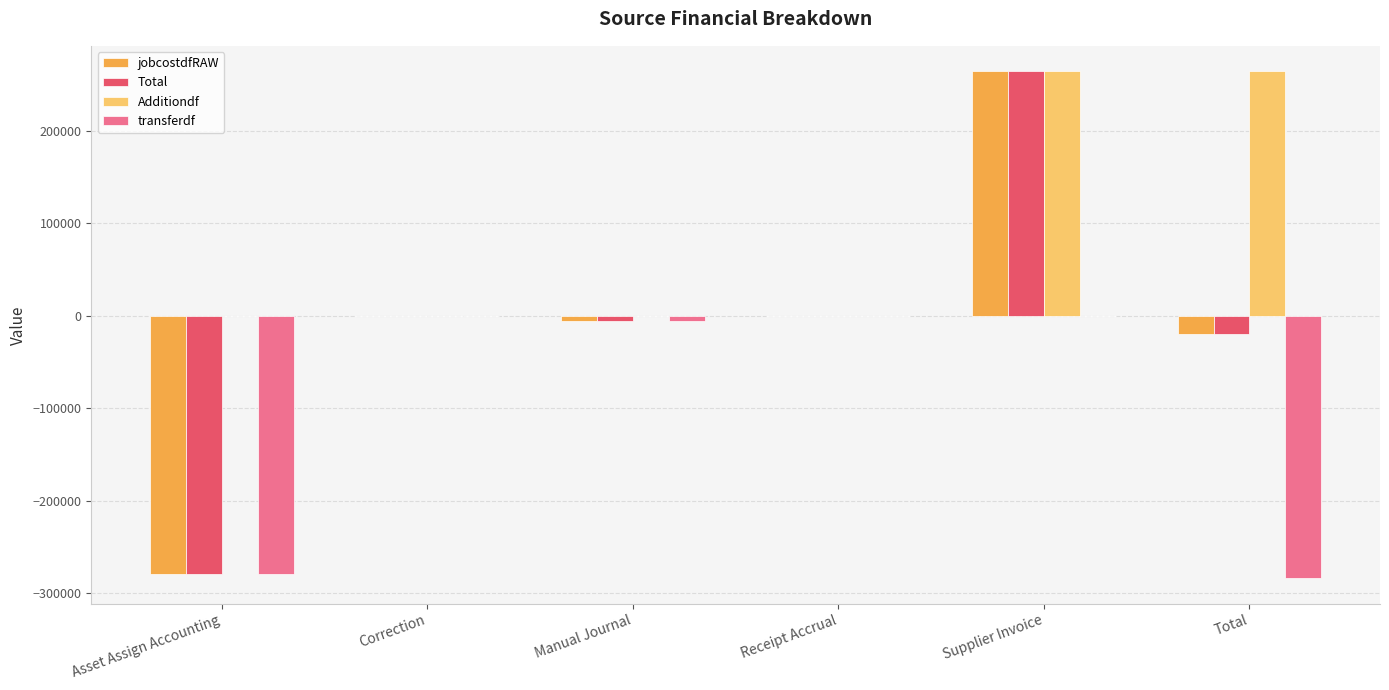

How many groups of bars are there?

6